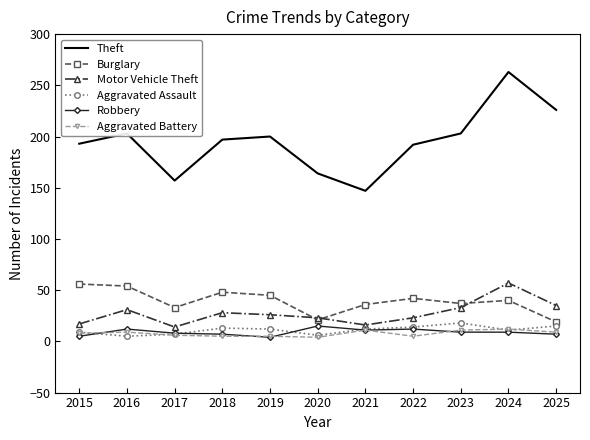

Where does the Robbery series first go above 9?

2016